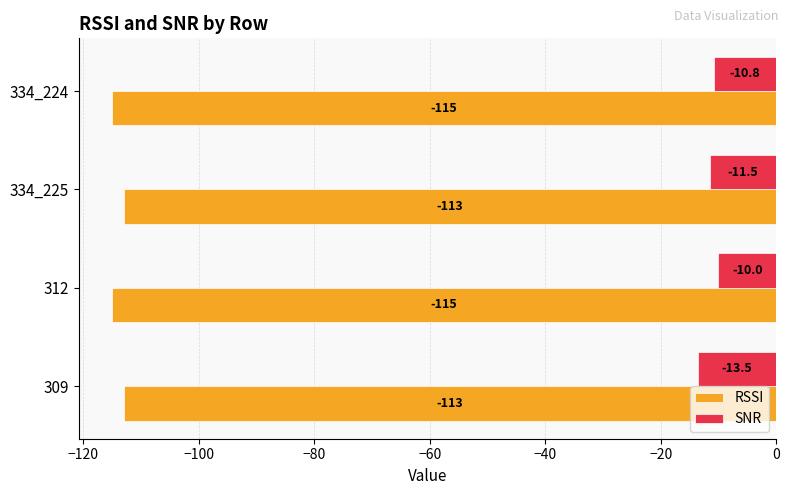

What is the difference between the second highest and minimum values in the RSSI series?

2.0